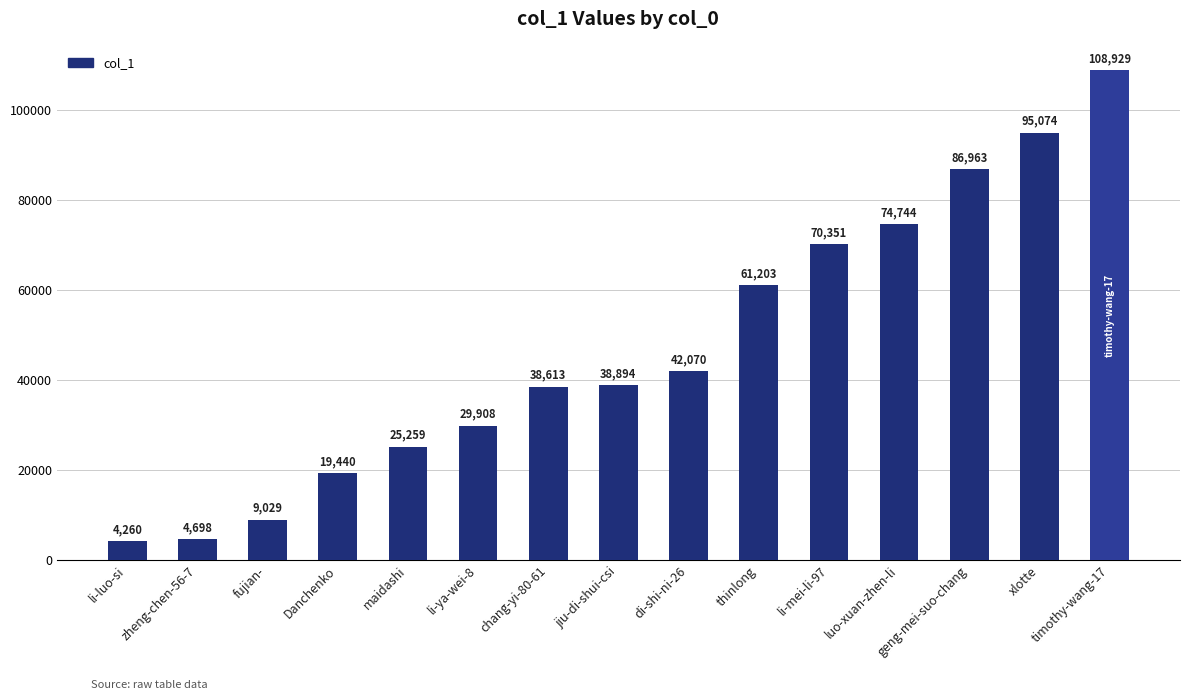

At which label is the value closest to 56594?

thinlong